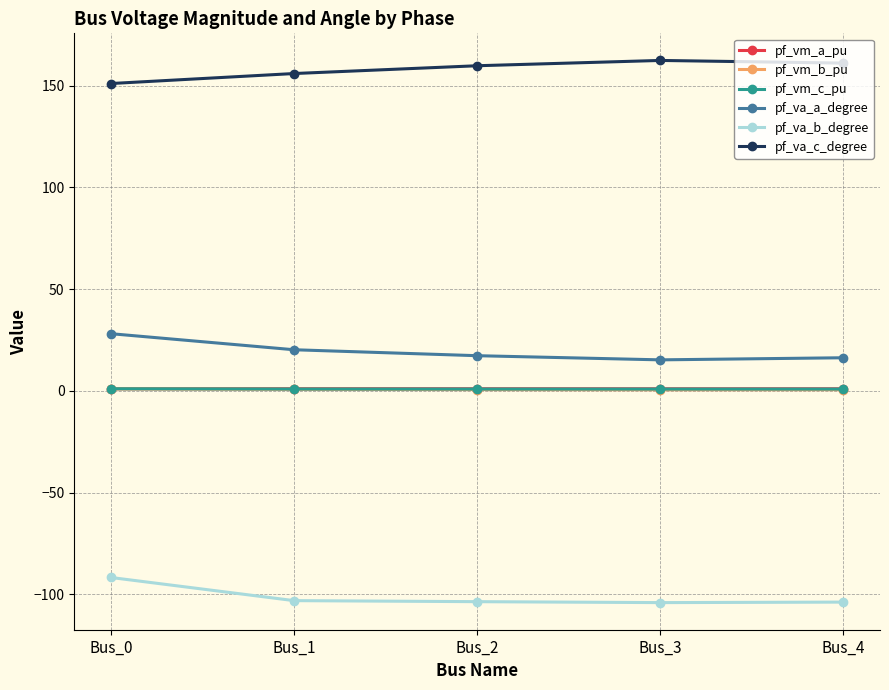

What is the highest value of the pf_va_c_degree series?

162.4